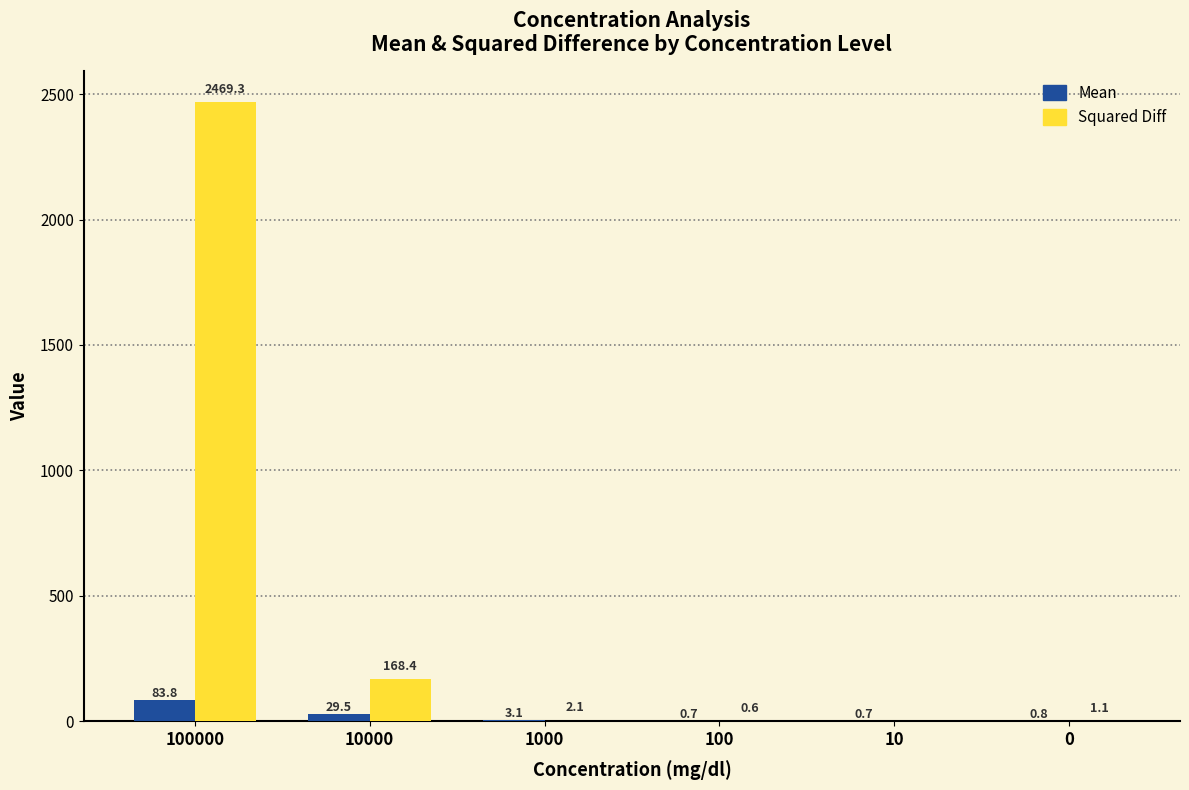

Is the value of Squared Diff at 1000 greater than the value of Mean at 10?

Yes